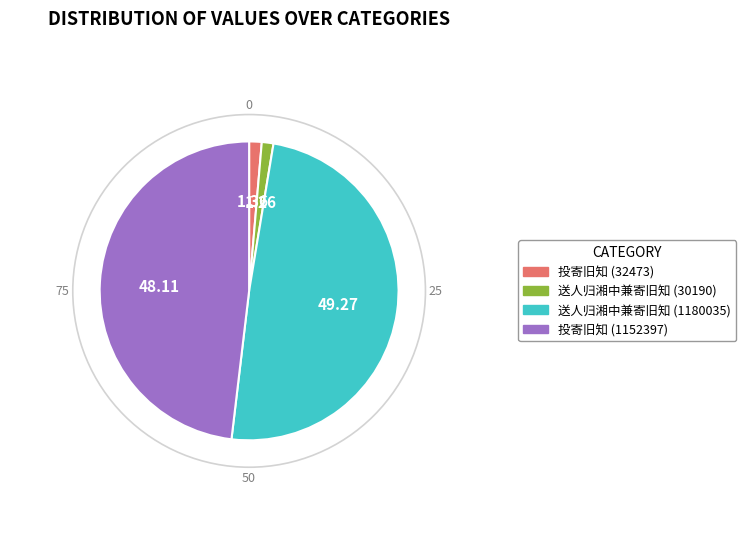

Which has a higher value, 送人归湘中兼寄旧知 (1180035) or 投寄旧知 (1152397)?

送人归湘中兼寄旧知 (1180035)